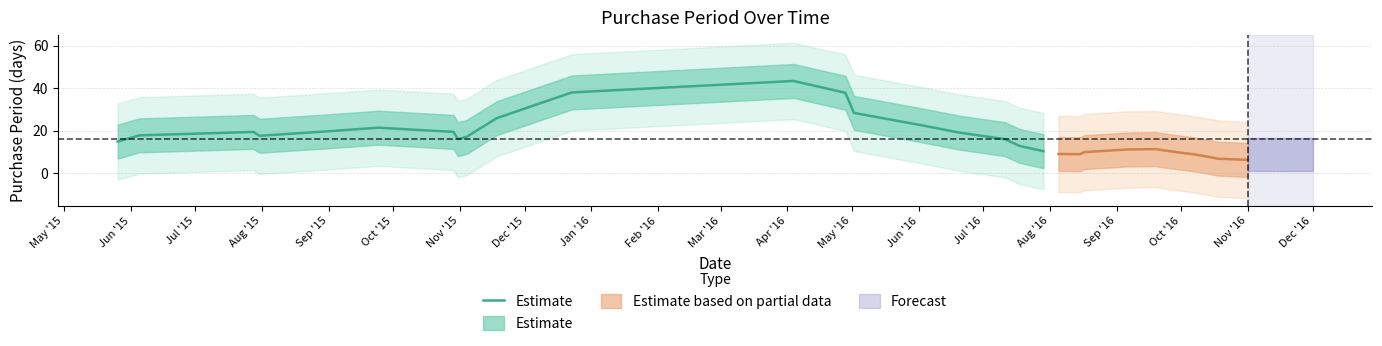

True or false: the data has more than 1 interior local peaks.

True